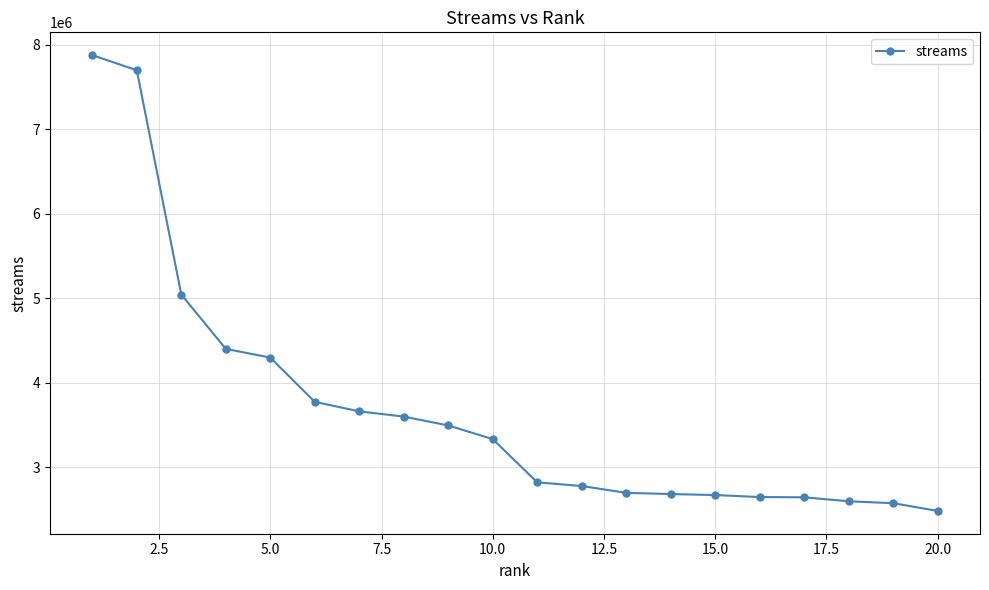

What is the greatest value displayed?

7879299